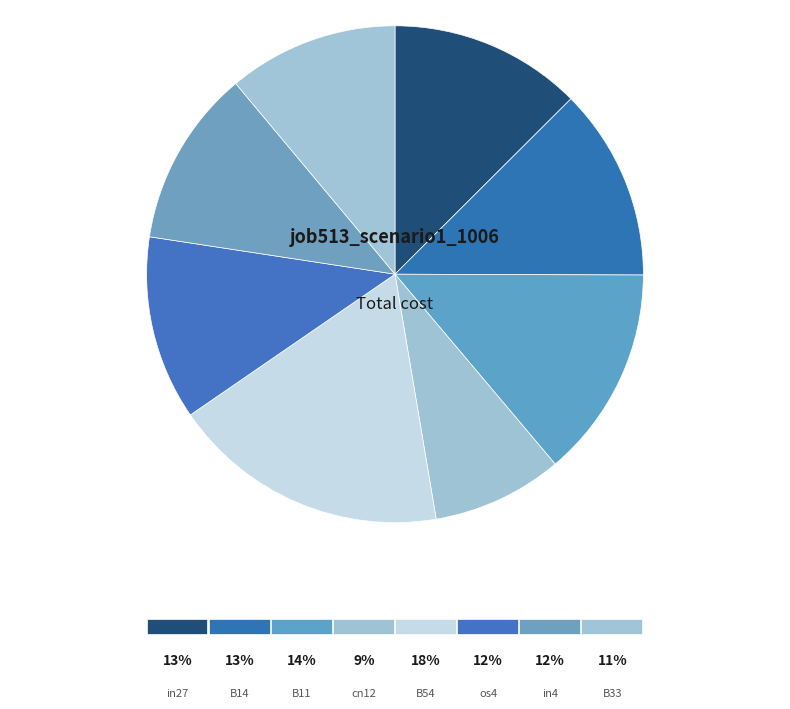

Which slice is the largest?

B54